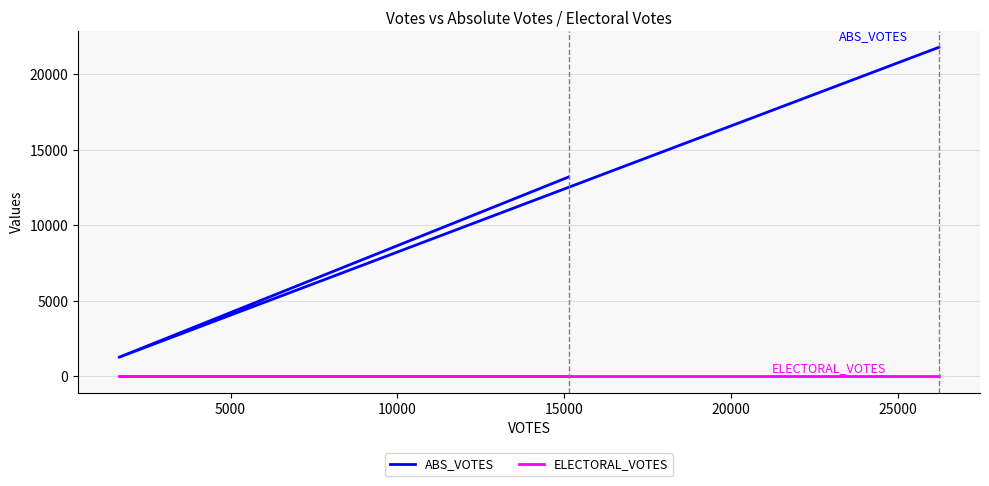

Which series has the widest spread of values?

ABS_VOTES